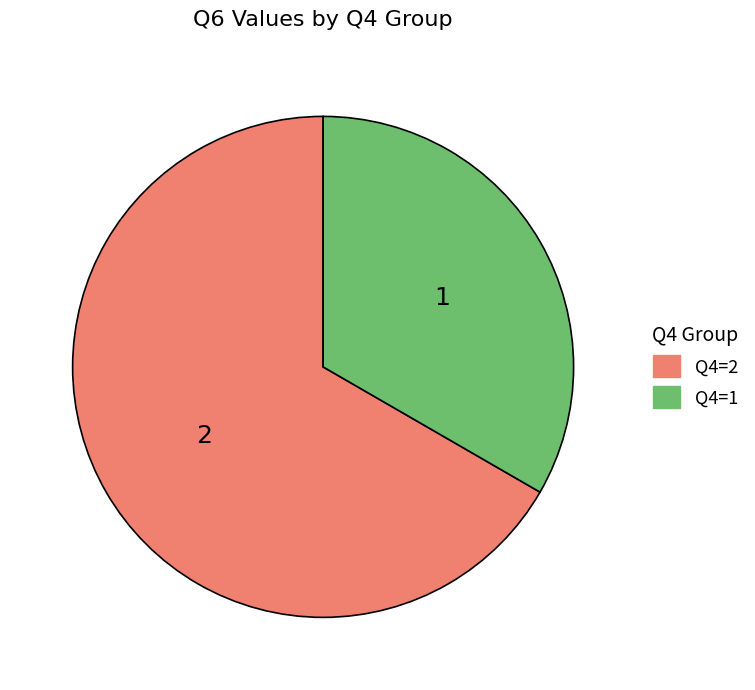

Count the number of slices in the pie.

2